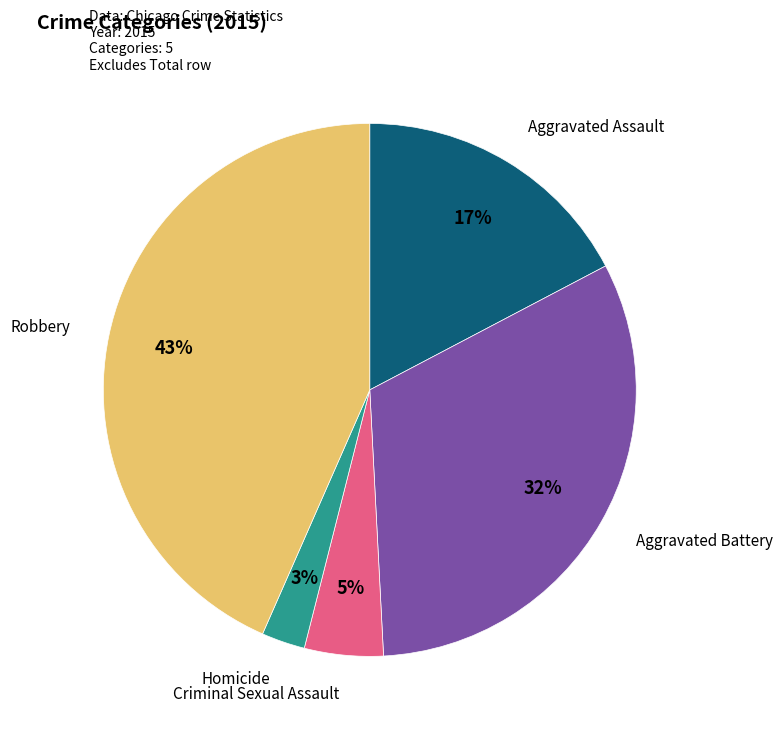

How many slices are in this pie chart?

5